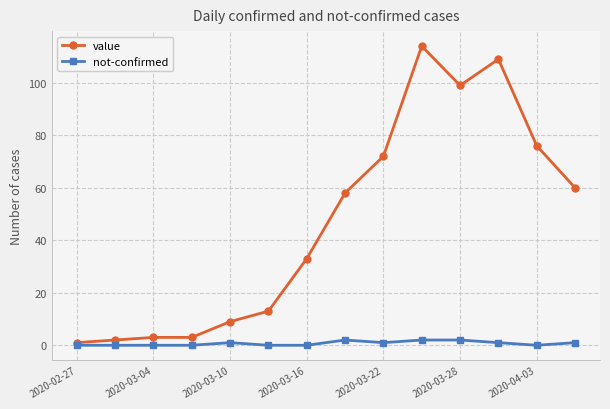

True or false: value has more than 0 points higher than both neighbors.

True